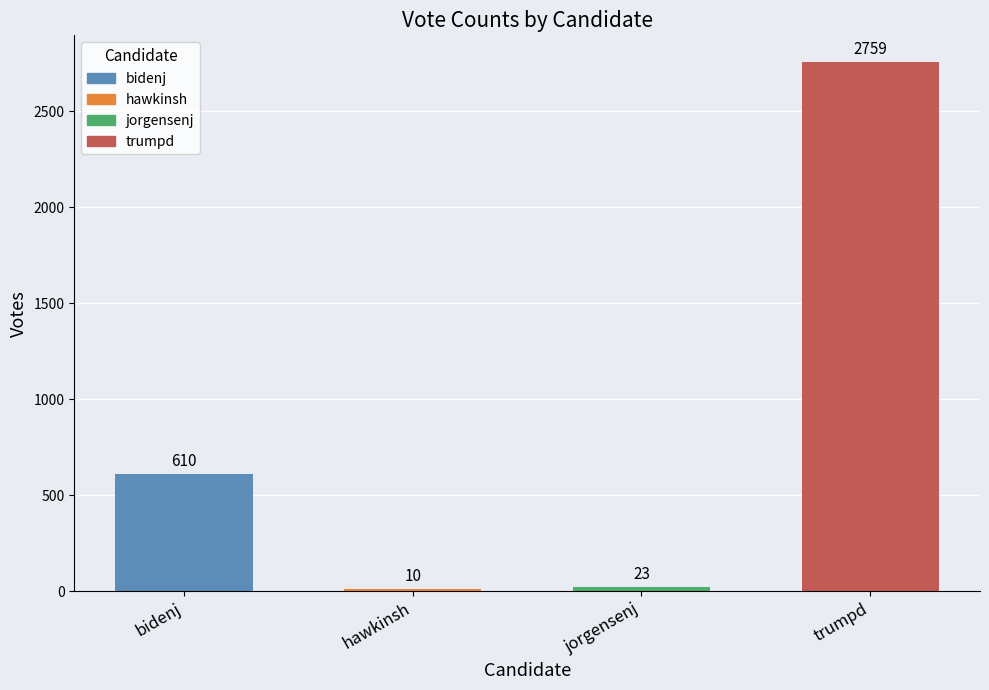

List the labels in order of value, largest first.

trumpd, bidenj, jorgensenj, hawkinsh